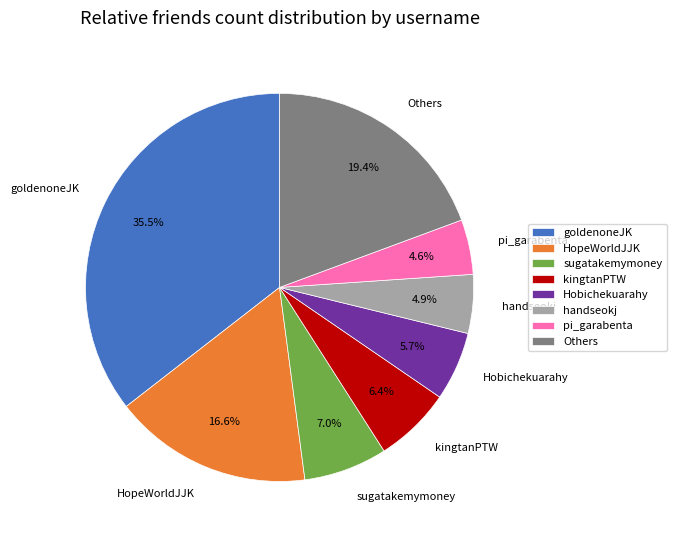

Does any single category account for the majority?

No